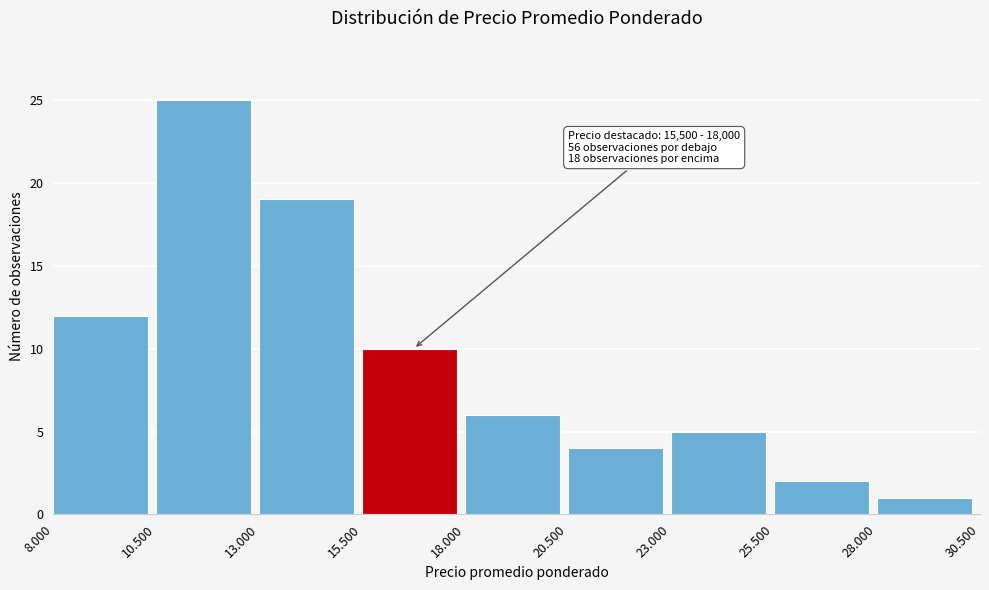

Reading left to right, extract all data points from this chart.

12	25	19	10	6	4	5	2	1